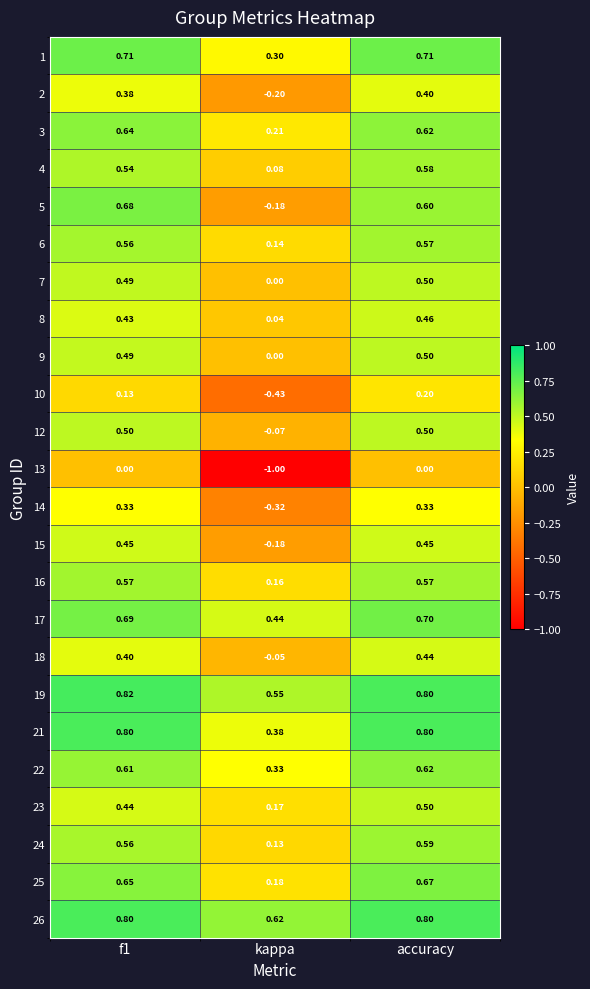

At which category does the chart reach its peak across all series?

f1